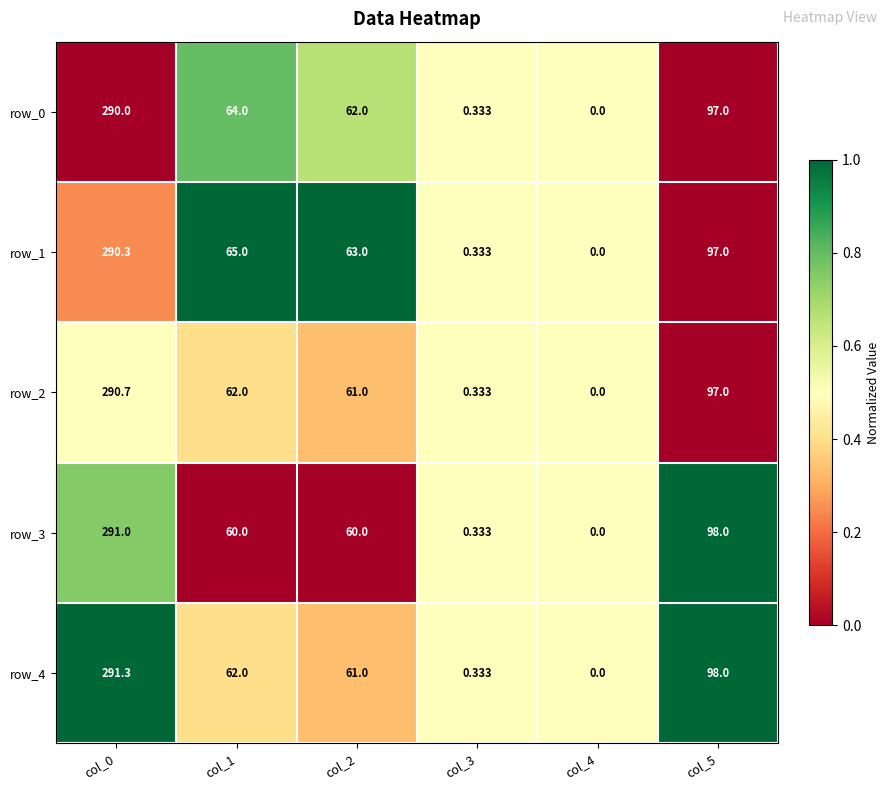

Rank the categories by row_1 value from highest to lowest.

col_0, col_5, col_1, col_2, col_3, col_4